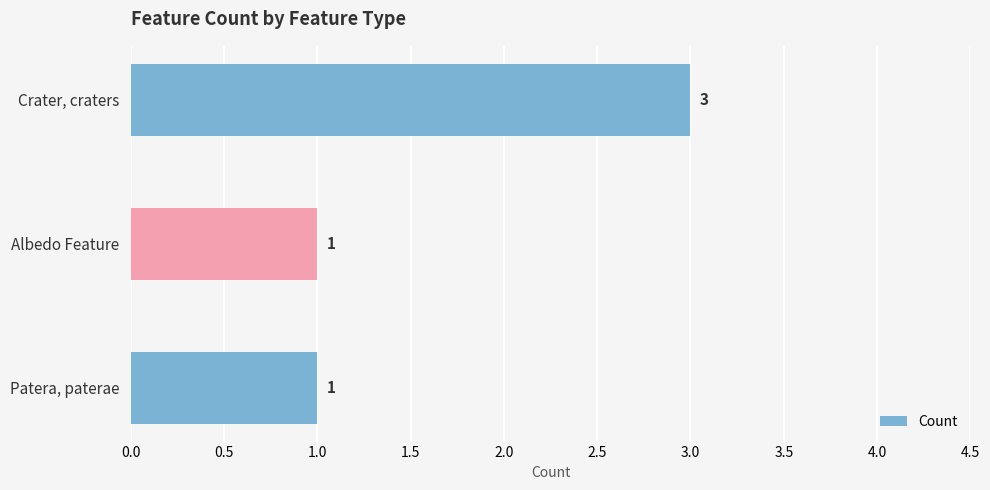

Approximately how many times larger is the value at Albedo Feature compared to Patera, paterae?

1.0